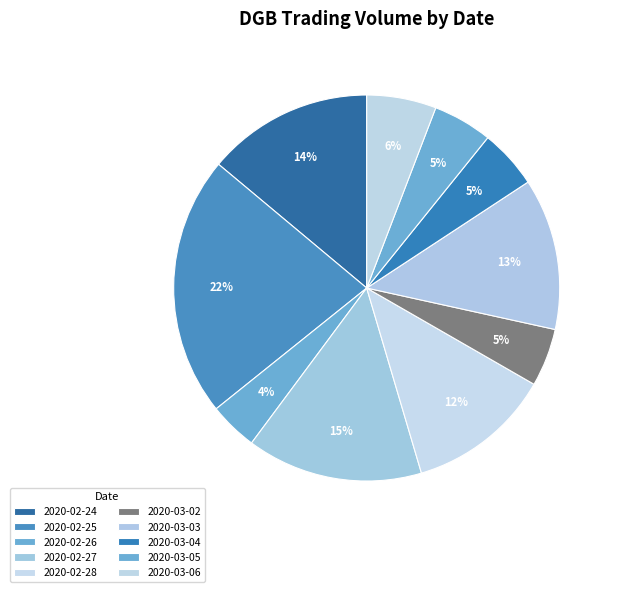

How many slices are in this pie chart?

10